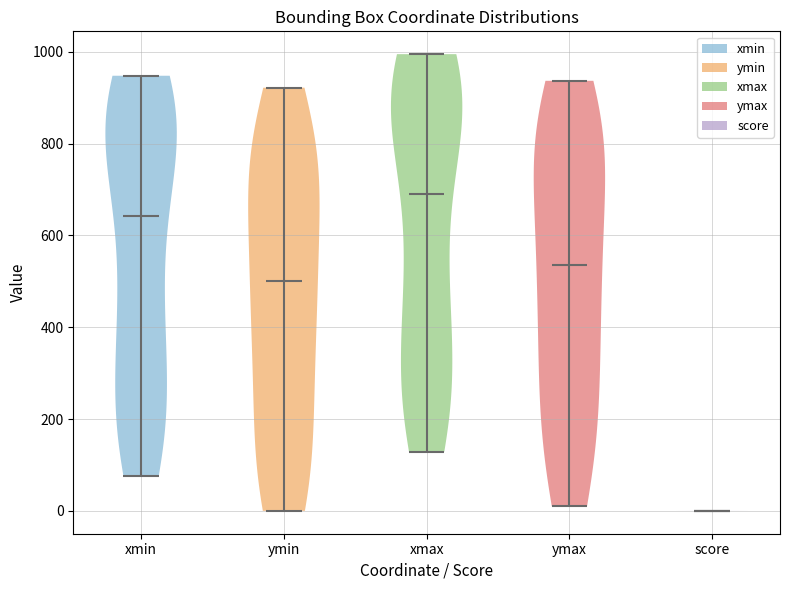

Reading left to right, read every violin against the y-axis: where its median line is, and the lowest and highest points it reaches. The values are not printed on the chart, so give them approximately, as read against the axis.

xmin: median line 640, lowest point 80, highest point 940
ymin: median line 500, lowest point 0, highest point 920
xmax: median line 700, lowest point 120, highest point 1000
ymax: median line 540, lowest point 20, highest point 940
score: median line 0, lowest point 0, highest point 0